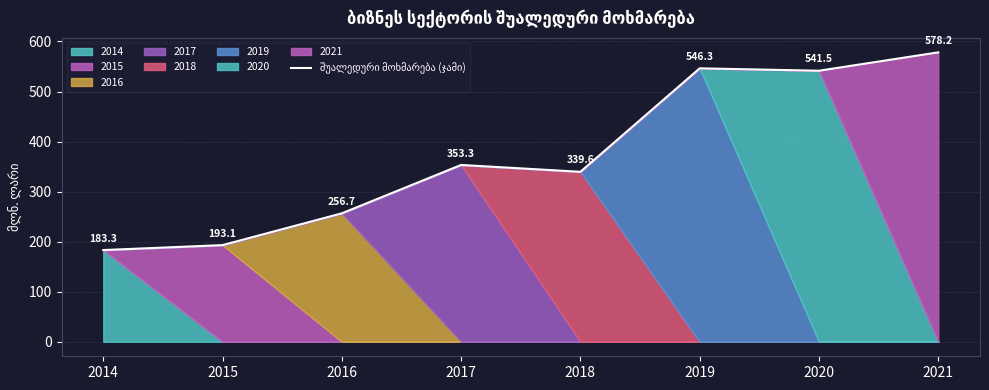

How many points are higher than both their immediate neighbors (excluding endpoints)?

2